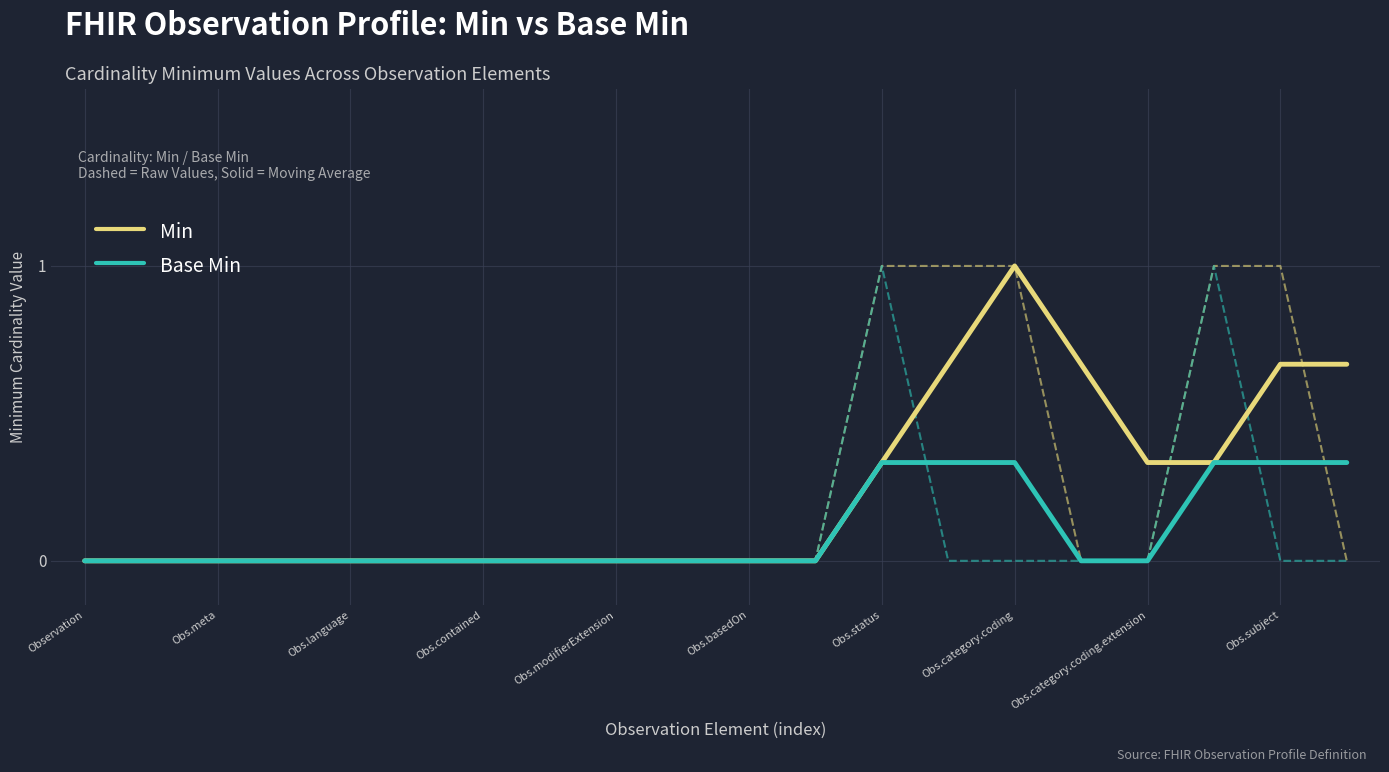

The Min series shows 0.9 at 15. True or false?

False